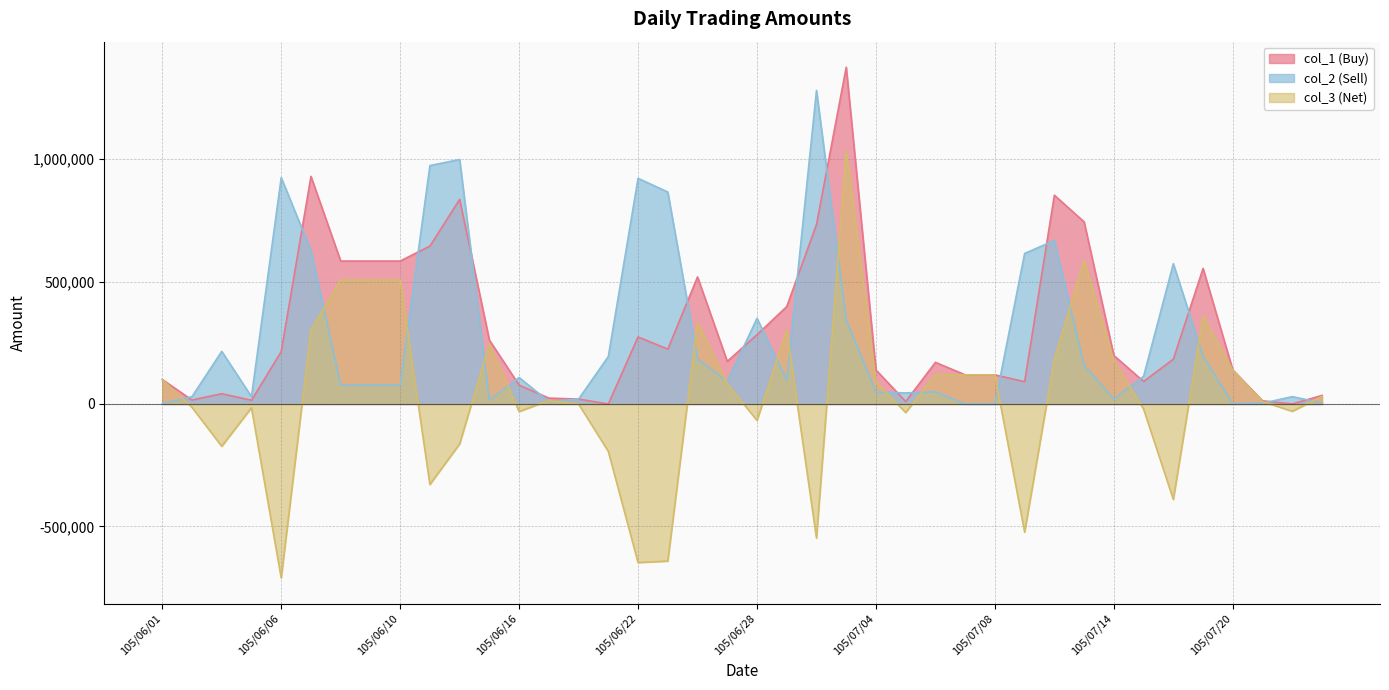

The col_2 series shows 20000 at 105/06/20. True or false?

True